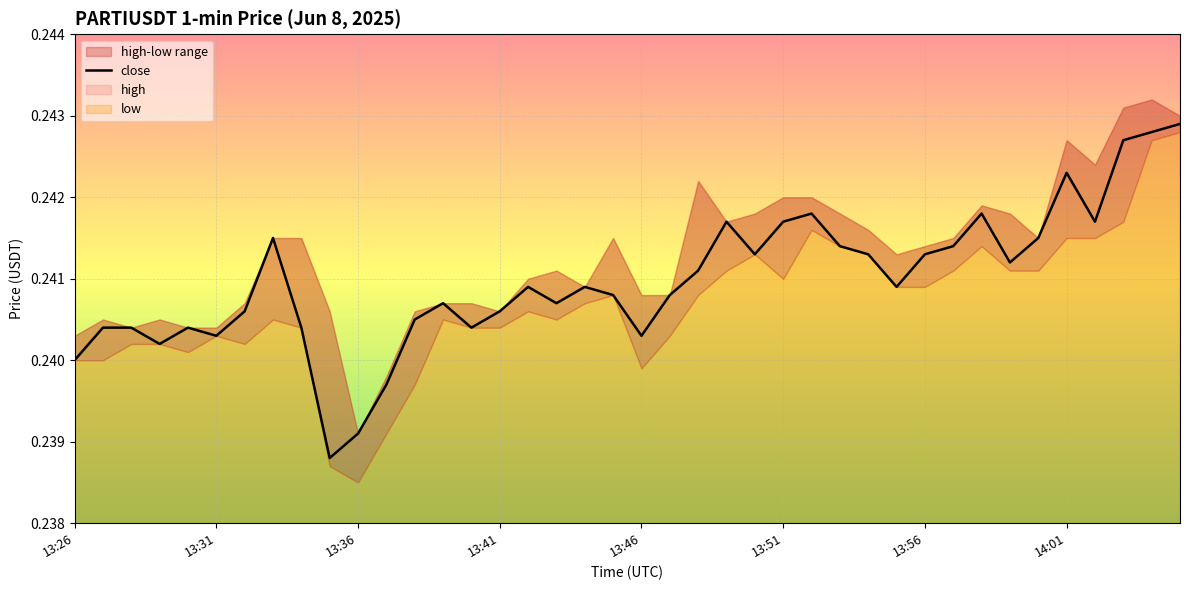

Reading left to right, list all the values displayed in this chart.

0.2	0.2	0.2	0.2	0.2	0.2	0.2	0.2	0.2	0.2	0.2	0.2	0.2	0.2	0.2	0.2	0.2	0.2	0.2	0.2	0.2	0.2	0.2	0.2	0.2	0.2	0.2	0.2	0.2	0.2	0.2	0.2	0.2	0.2	0.2	0.2	0.2	0.2	0.2	0.2